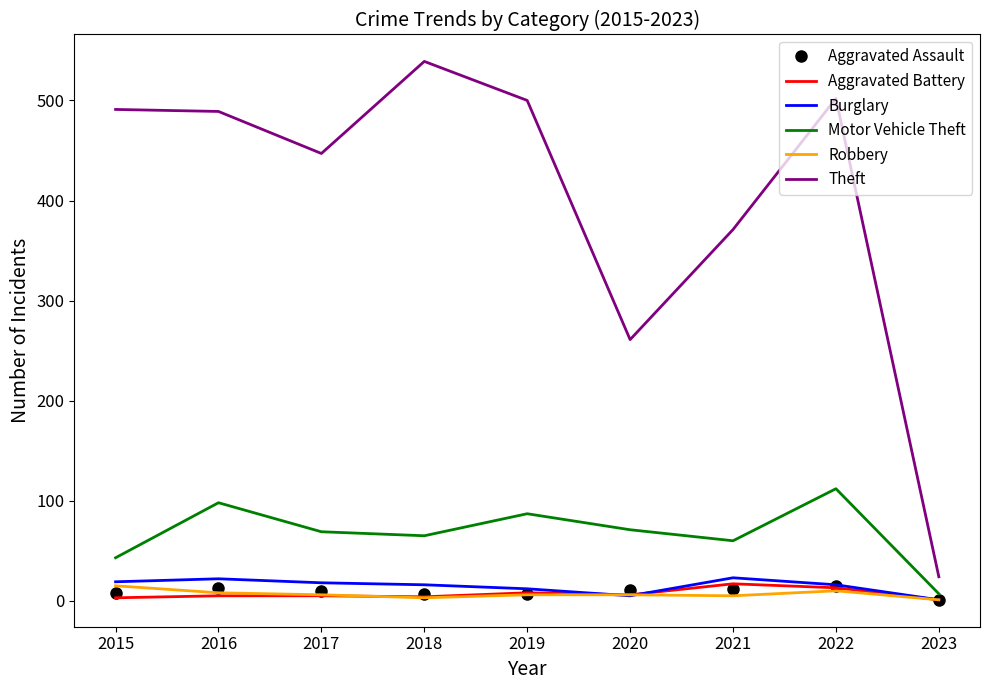

What are all the series names shown in the legend?

Aggravated Assault, Aggravated Battery, Burglary, Motor Vehicle Theft, Robbery, Theft